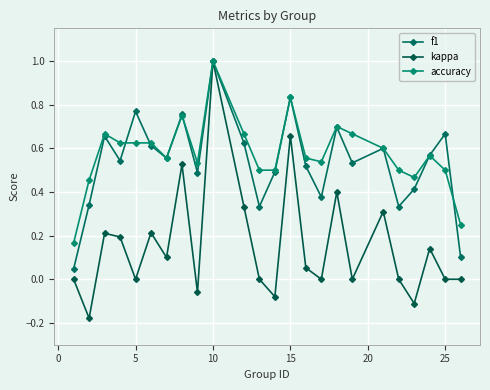

In f1, how many points are higher than both neighbors (excluding endpoints)?

8